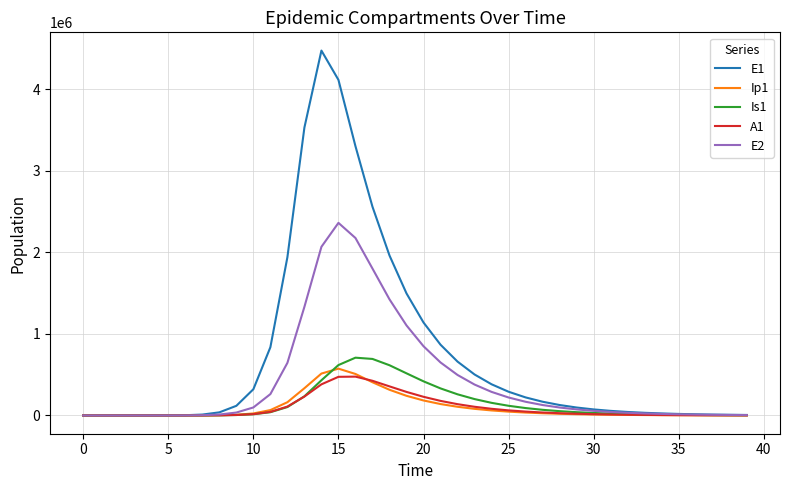

What is the average value of the Is1 series?

146197.0